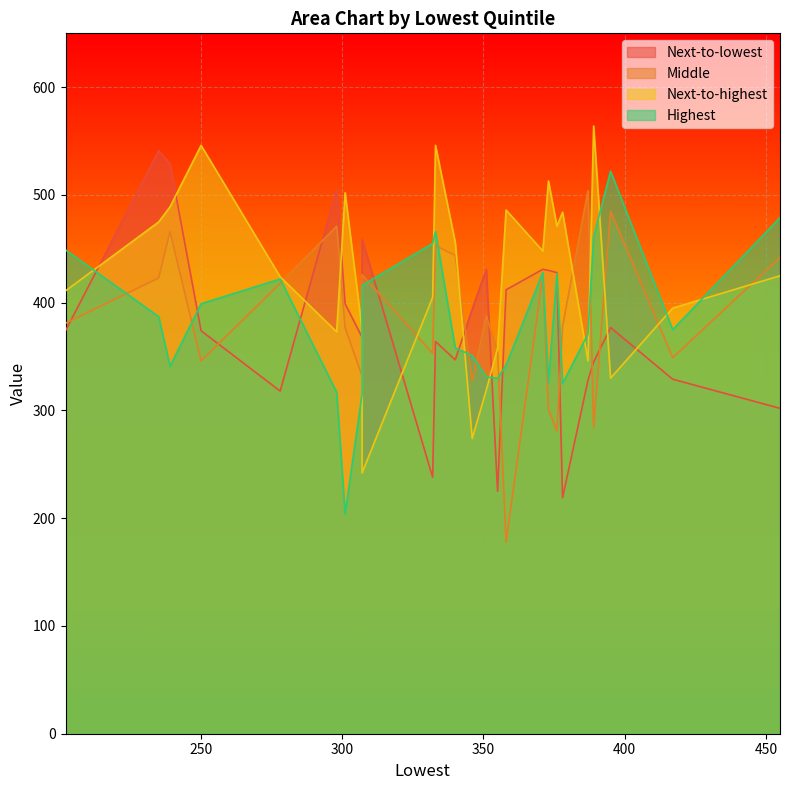

Which series has the largest total across all categories?

Next-to-highest